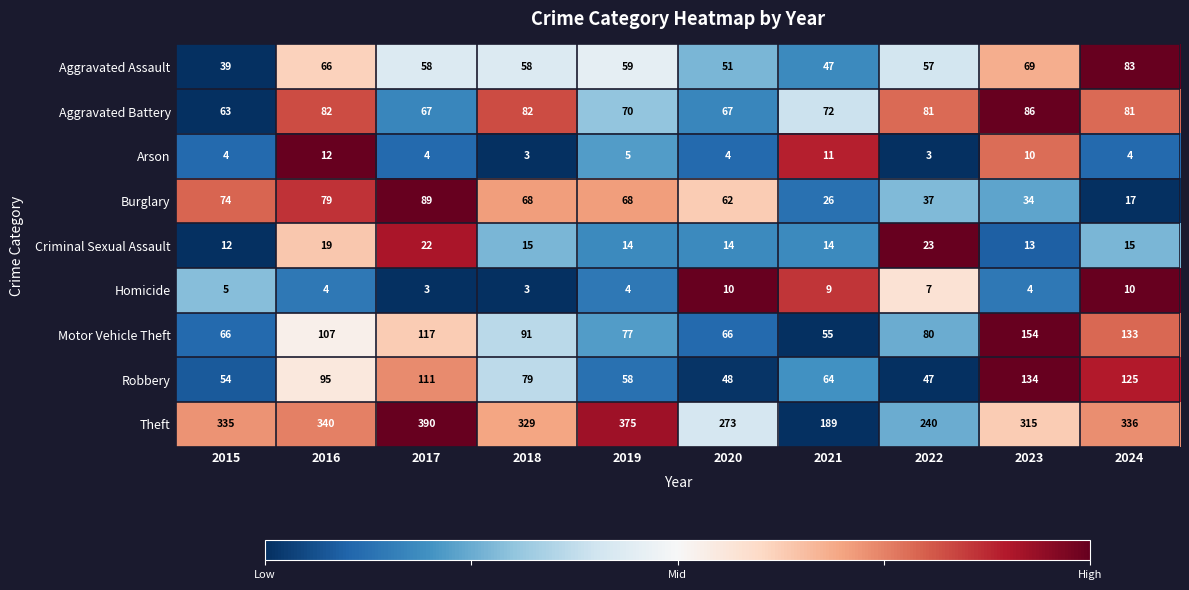

At which category does the chart reach its peak across all series?

2017